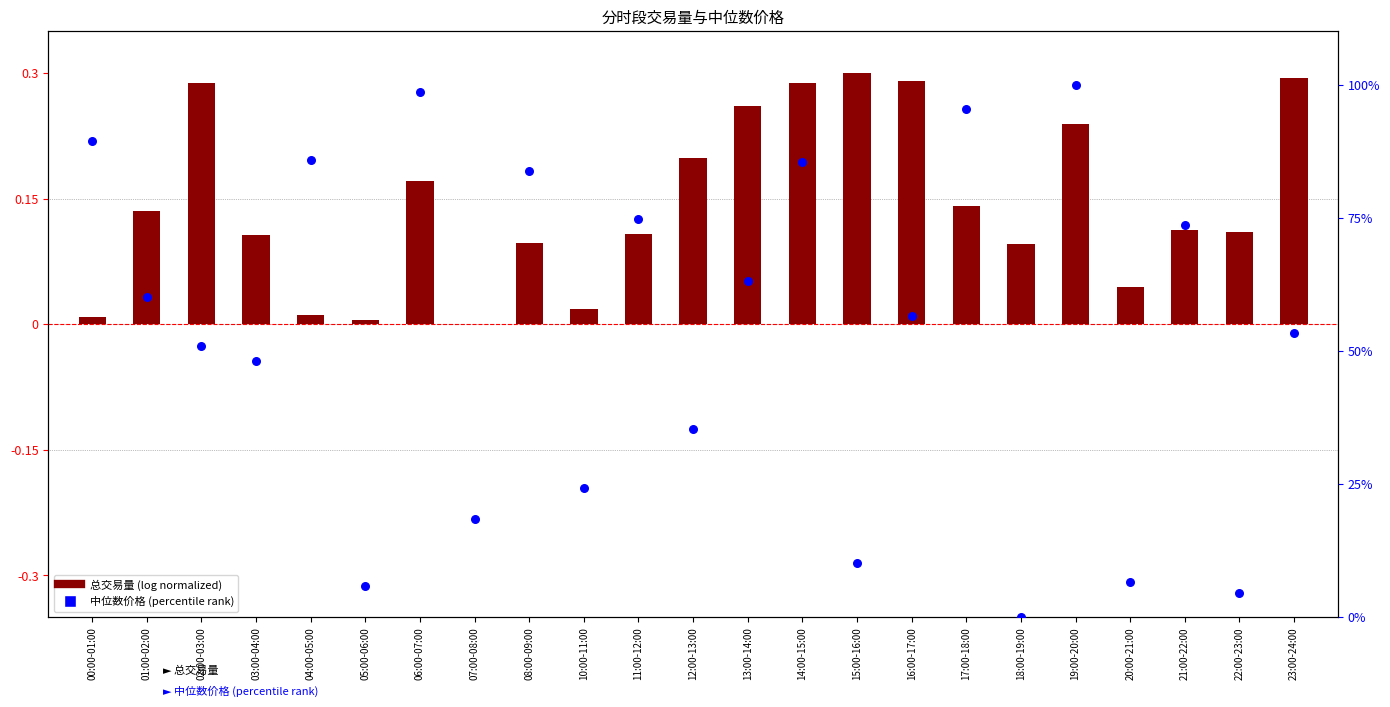

Which series reaches the maximum Y coordinate?

中位数价格 (percentile)